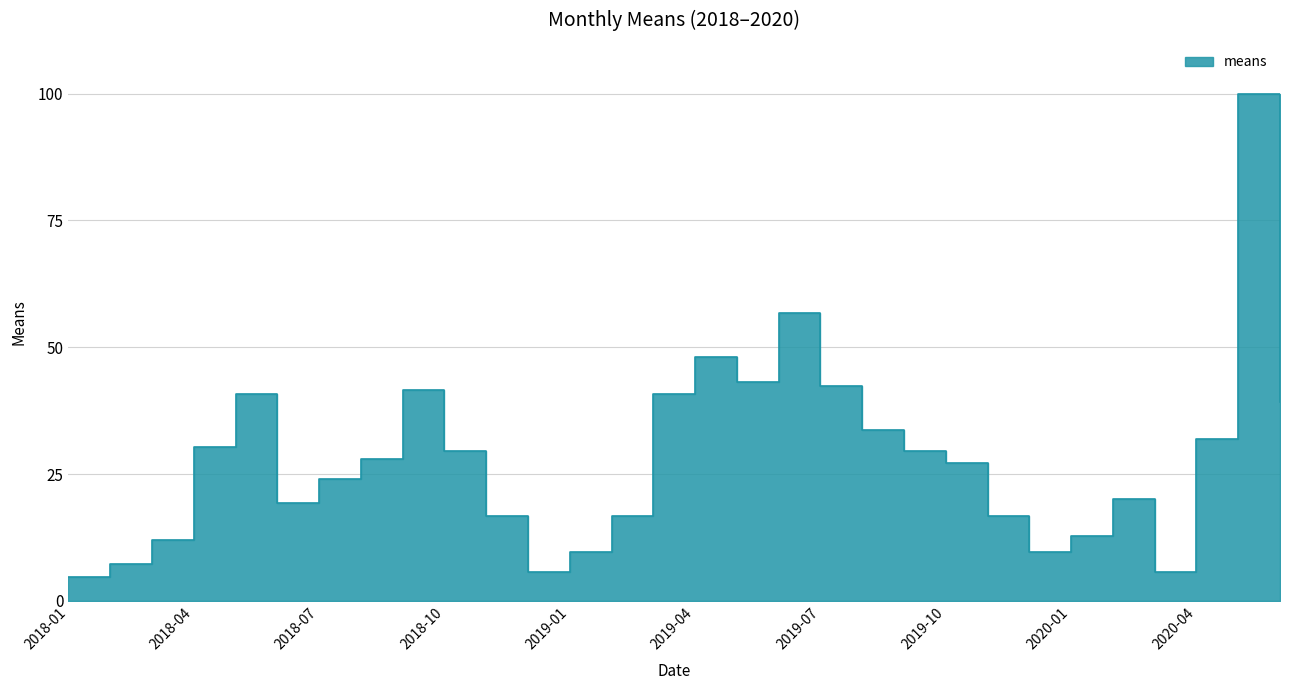

What position from the right is 2020-06-01?

1